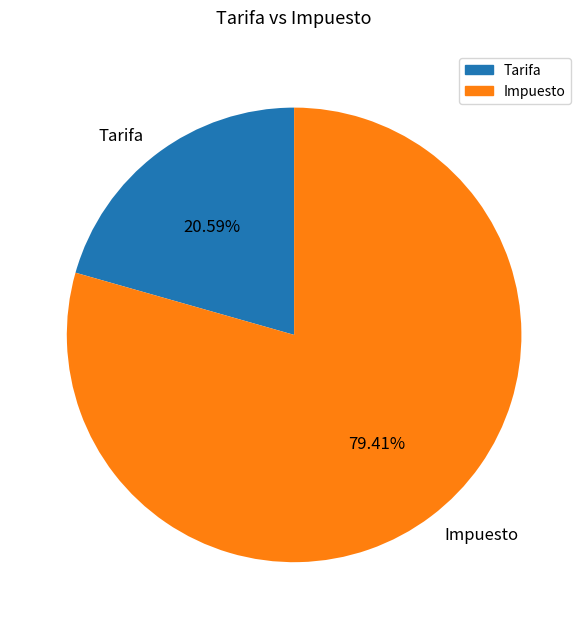

To the nearest percent, what percentage of the pie is Tarifa?

21%